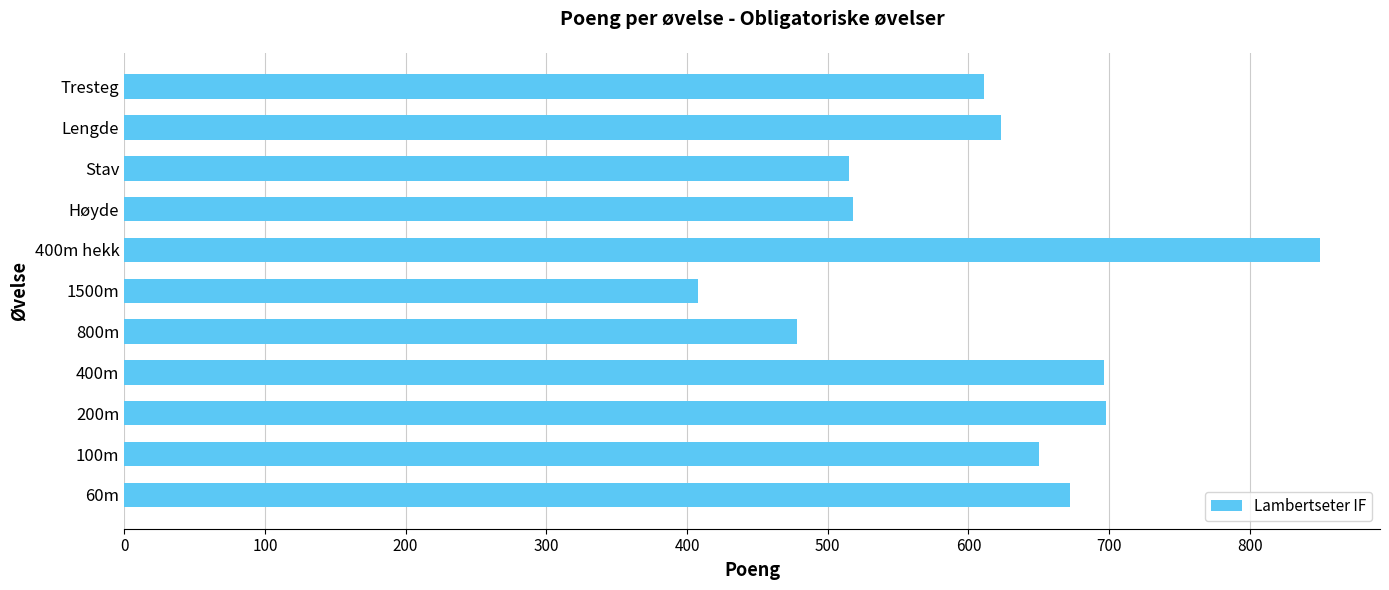

What is the smallest value displayed?

408